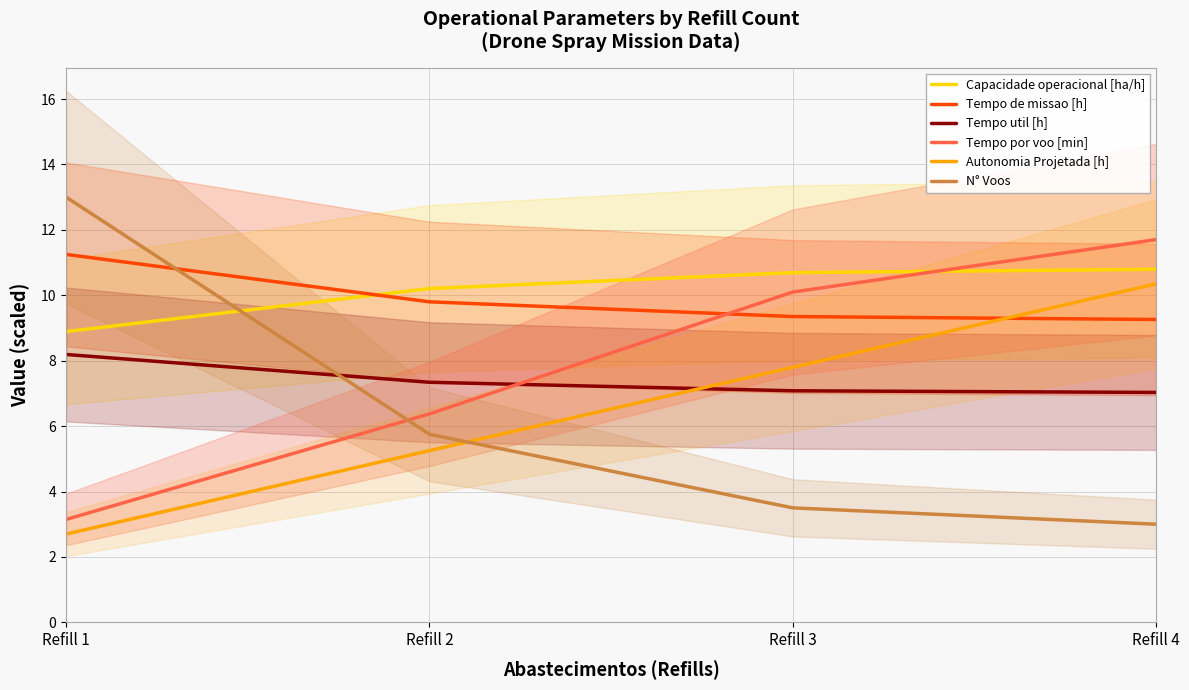

What is the difference between the maximum and minimum values in the Tempo por voo [min] series?

8.6